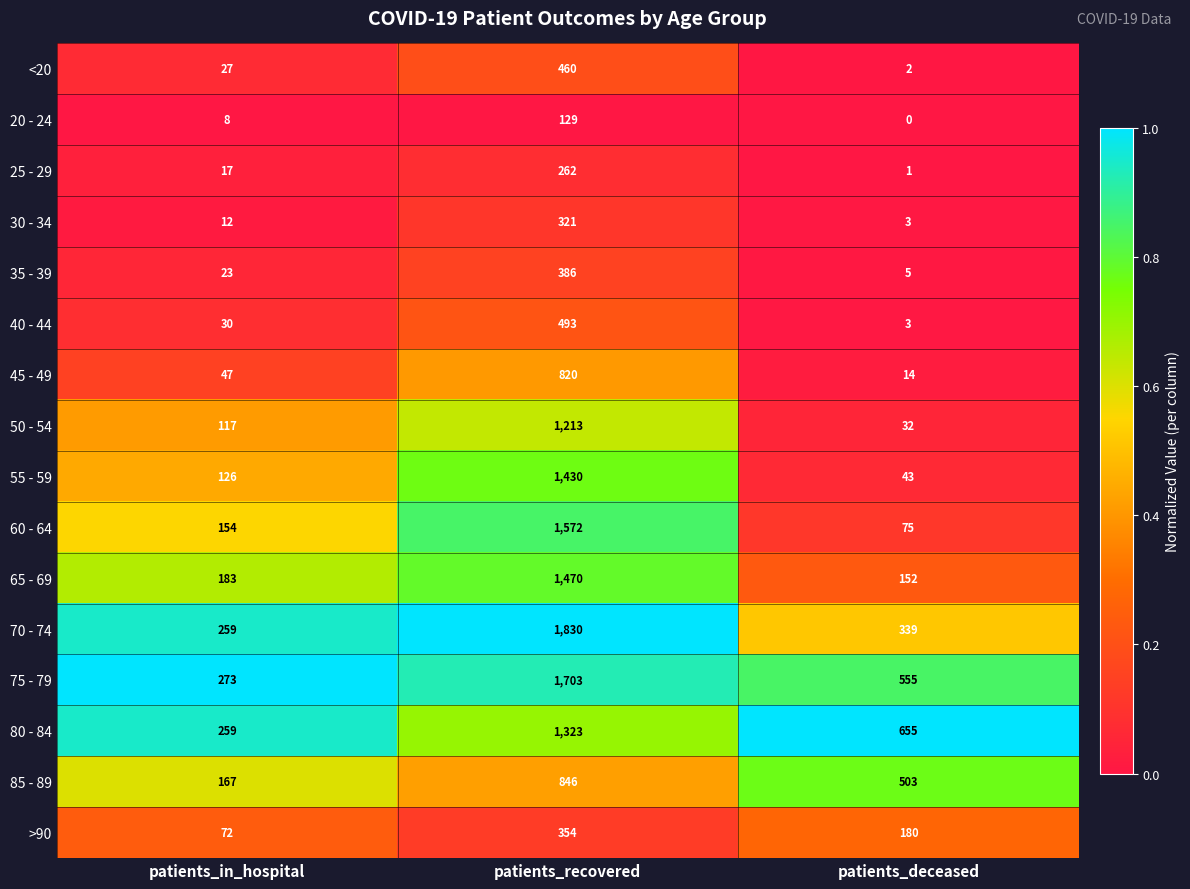

Which series has the largest range (max minus min)?

70 - 74